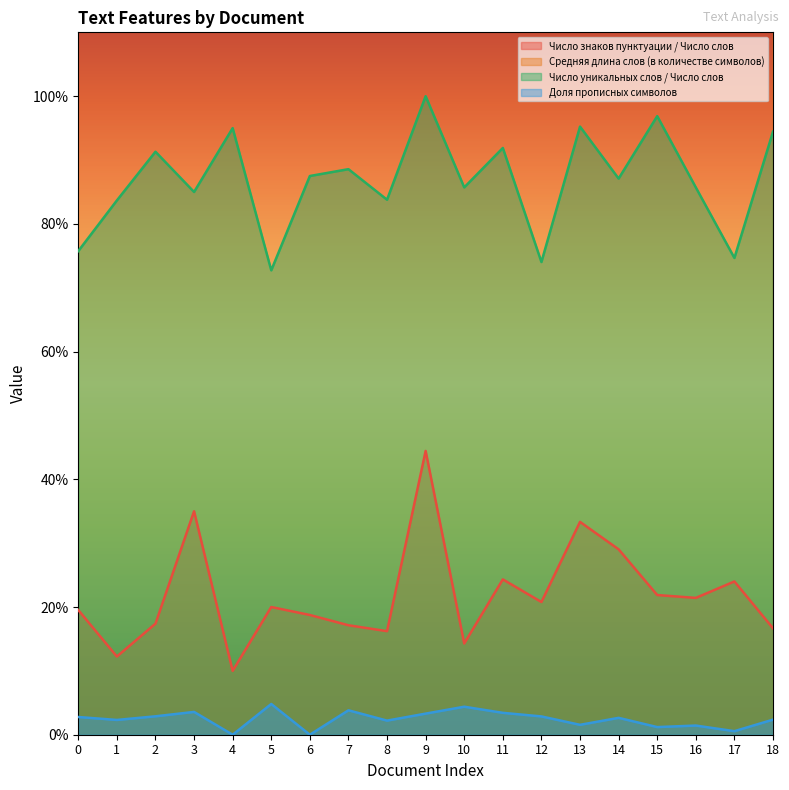

What is the average value of the Средняя длина слов (в количестве символов) series?

5.3